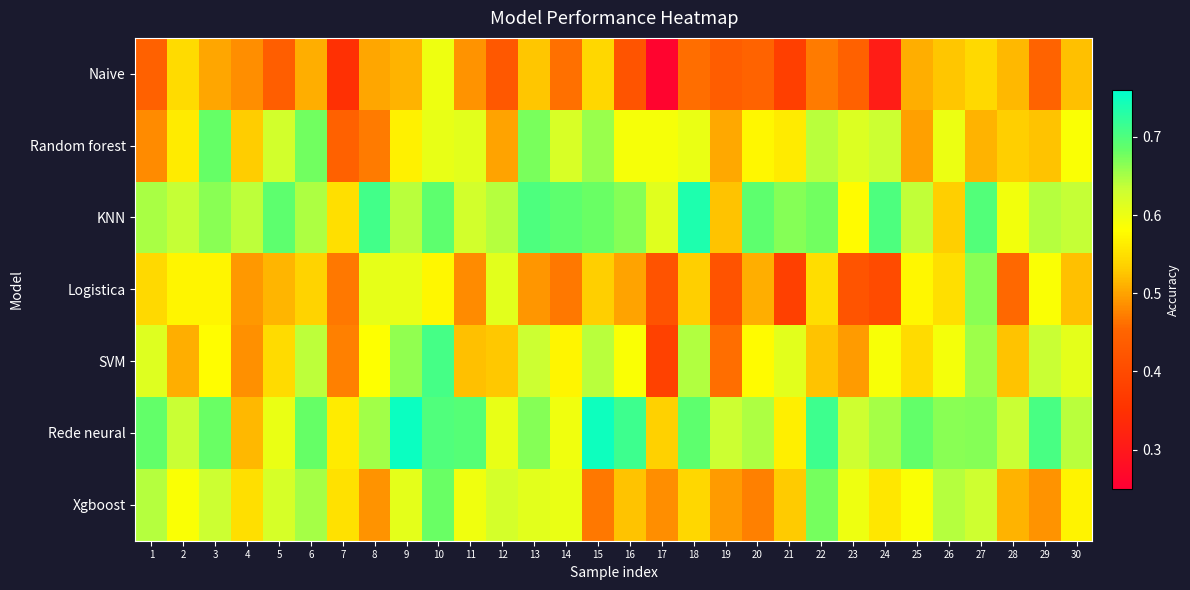

Rank the series by their maximum value, from lowest to highest.

Naive, Logistica, Xgboost, Random forest, SVM, KNN, Rede neural